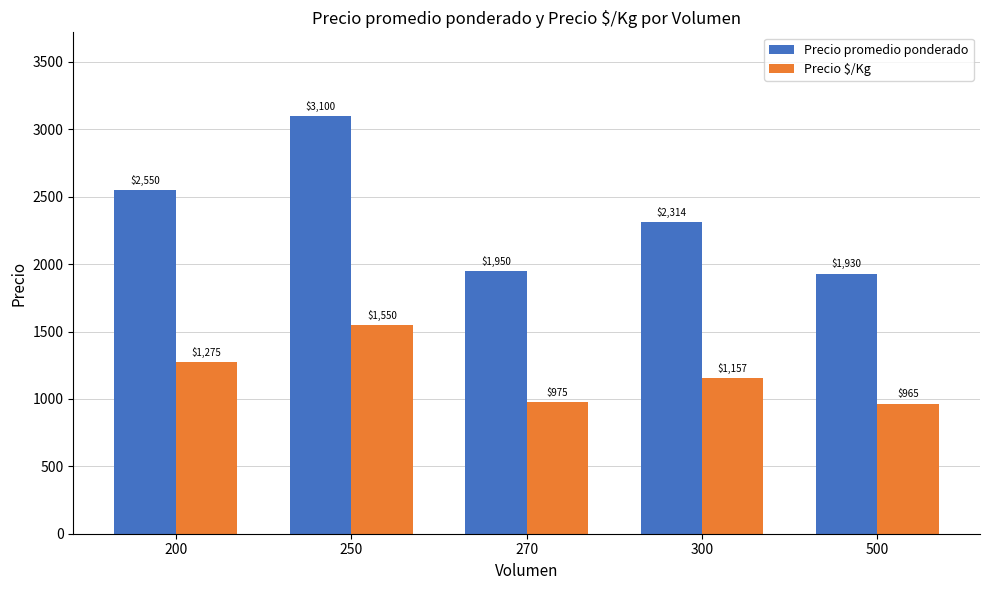

How many data points in Precio promedio ponderado are above 2313?

3